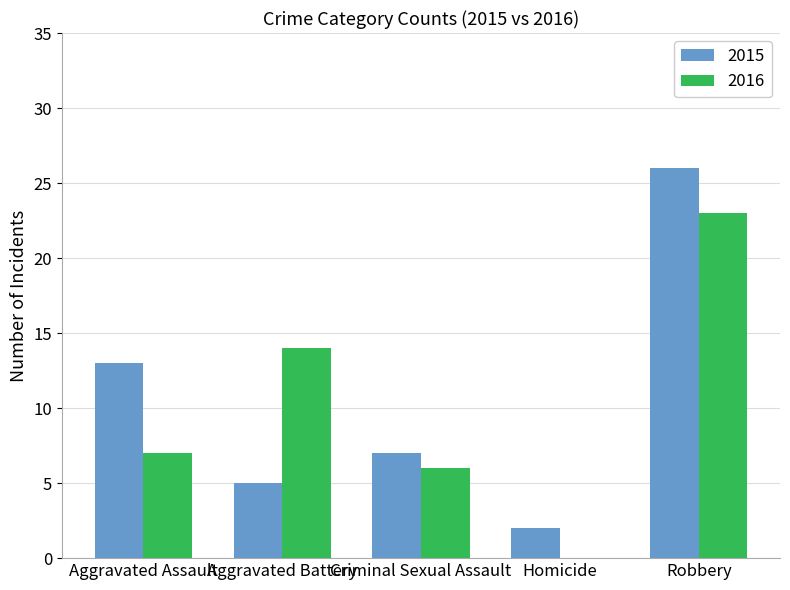

At which category is the sum across all series the highest?

Robbery